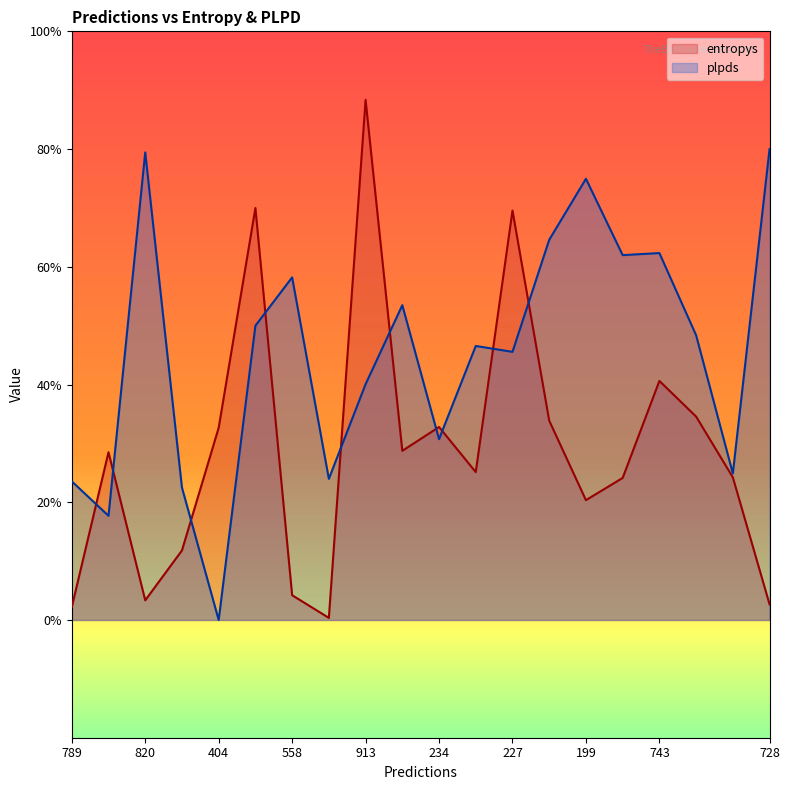

The plpds series shows 0.6 at 254. True or false?

False